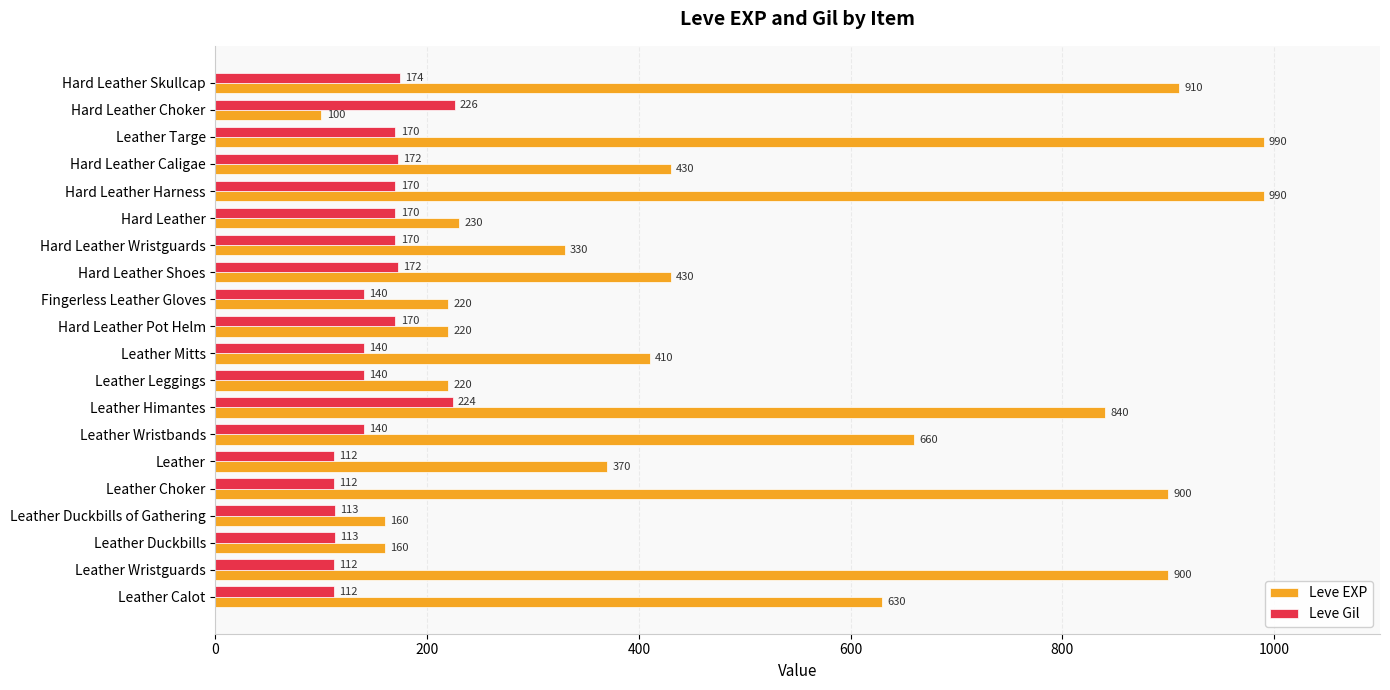

List the series in order of their peak value, highest first.

Leve EXP, Leve Gil